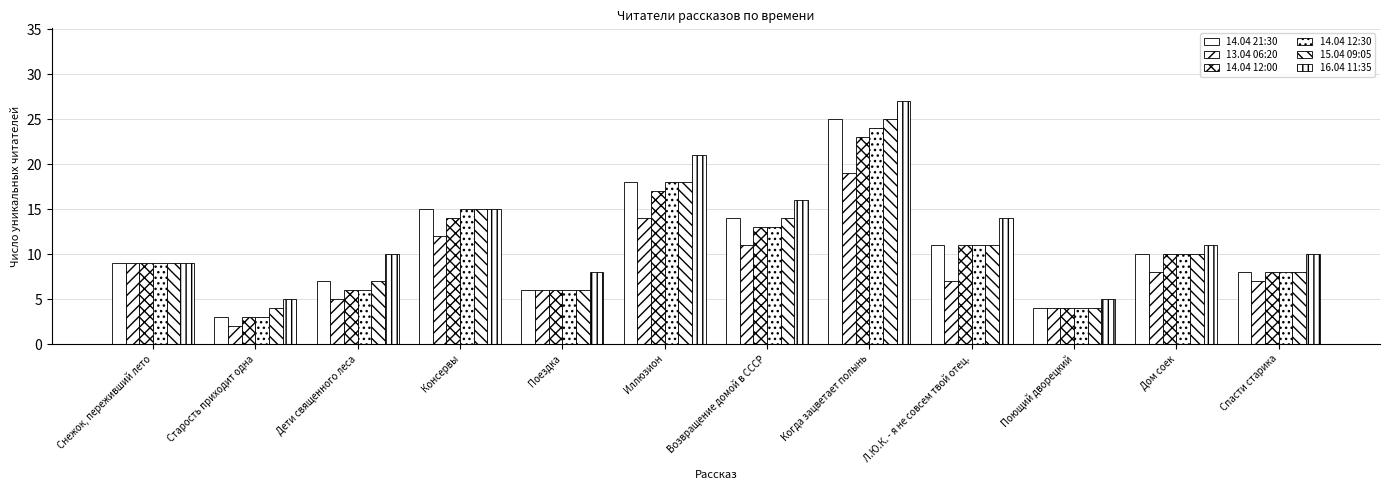

What is the label of the 2nd bar from the left?

Старость приходит одна